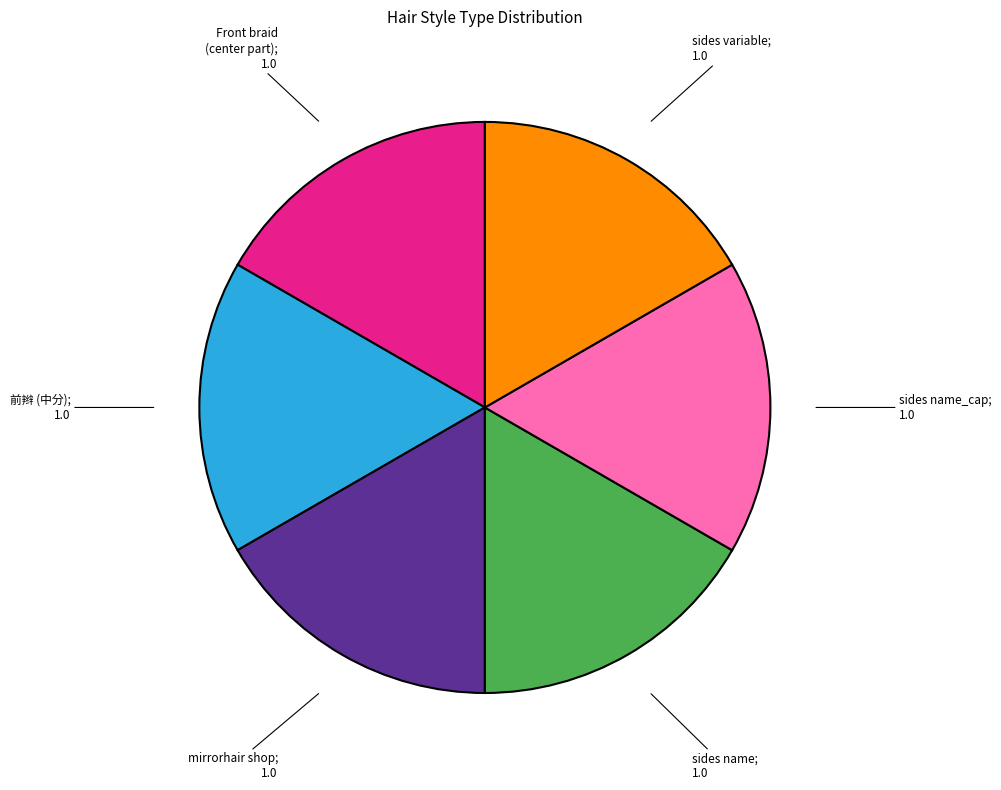

Does any single category account for the majority?

No